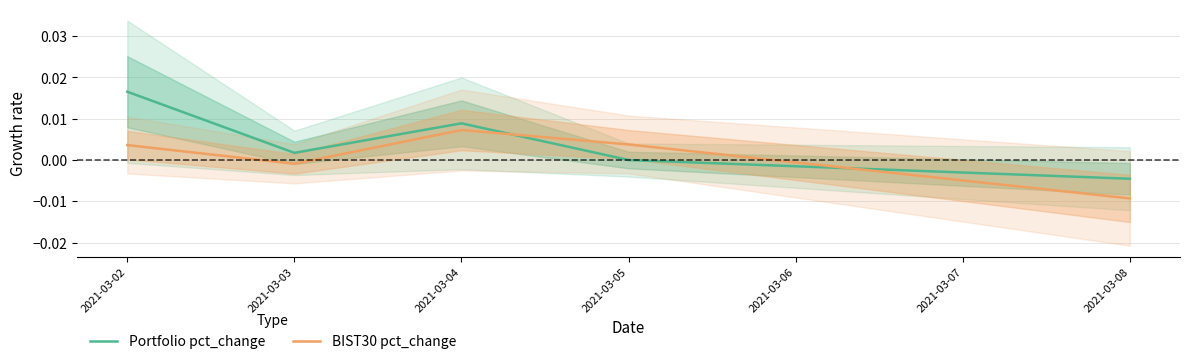

True or false: Portfolio pct_change and BIST30 pct_change cross at least once.

True